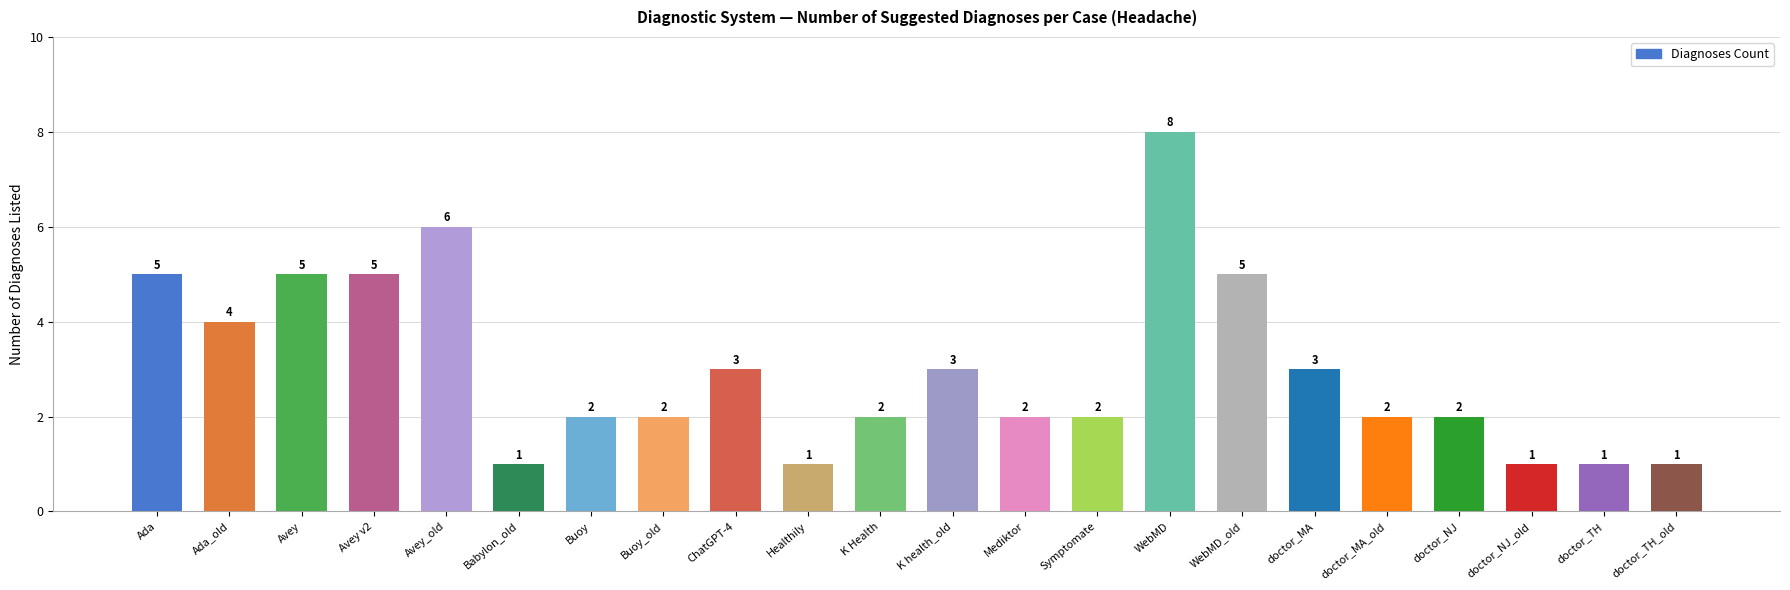

How many categories are shown in the chart?

22